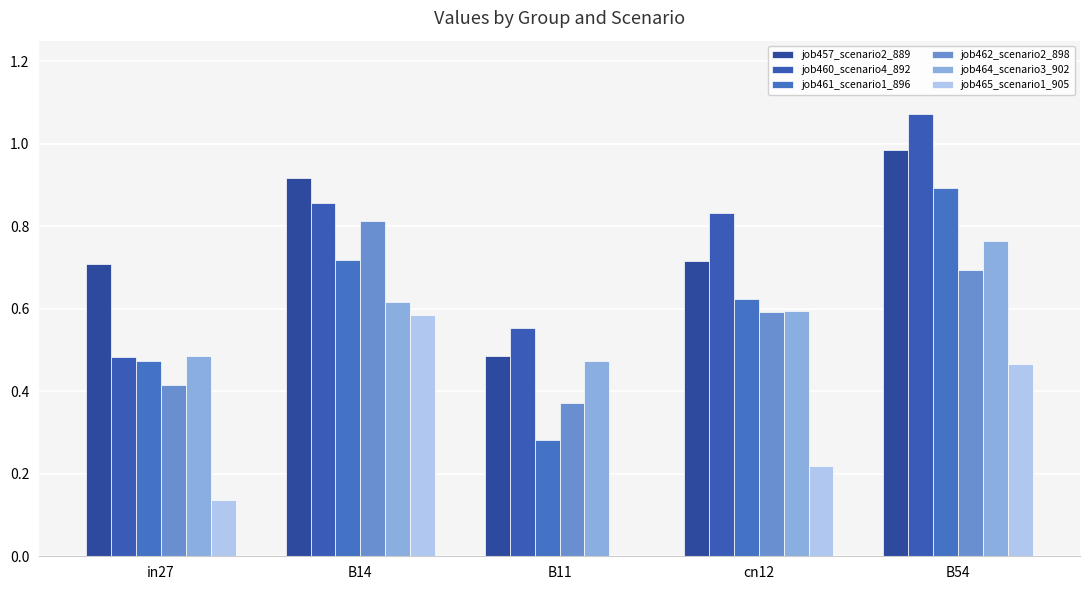

True or false: job460_scenario4_892 has a value of 0.3 at in27.

False